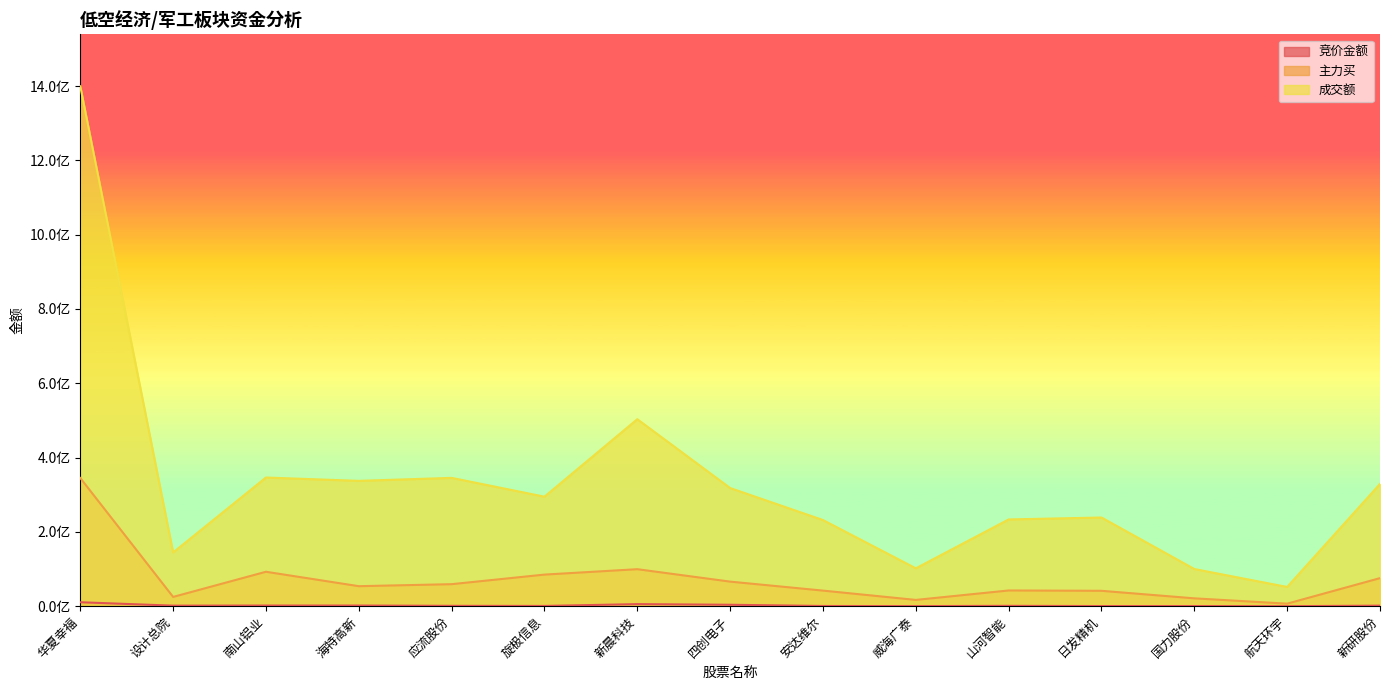

What is the total value across all series at 海特高新?

392774296